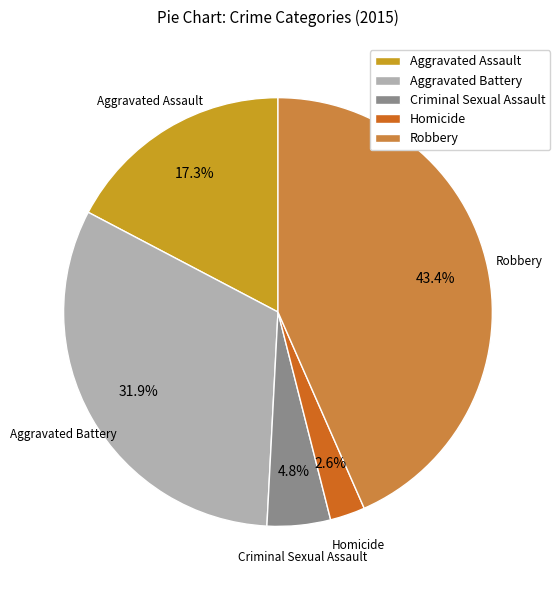

True or false: Aggravated Assault accounts for 8% of the total.

False